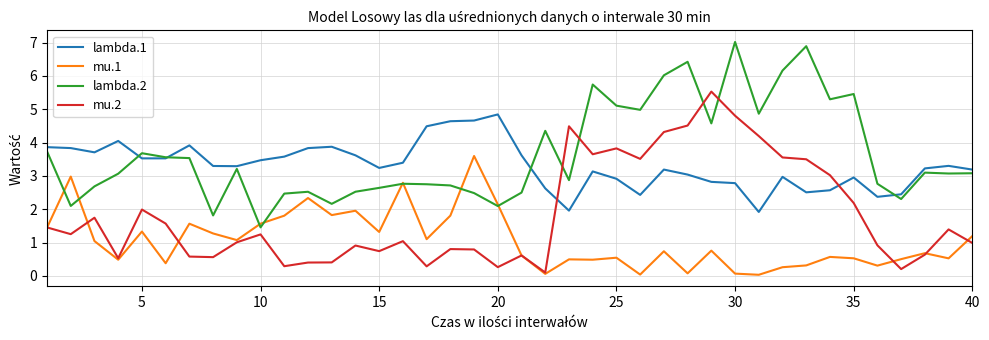

What are all the series names shown in the legend?

lambda.1, mu.1, lambda.2, mu.2